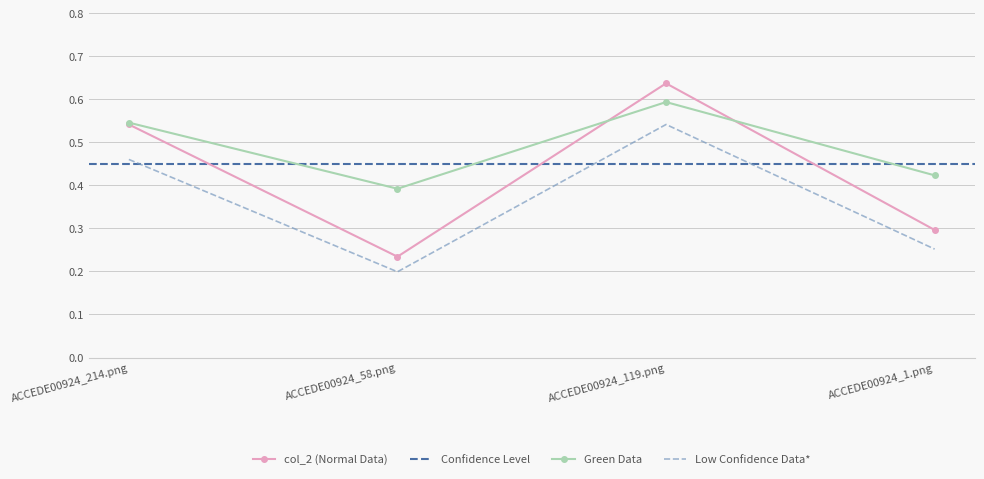

Reading left to right, what are all the values shown in this chart?

ACCEDE00924_214.png=0.5	ACCEDE00924_58.png=0.2	ACCEDE00924_119.png=0.6	ACCEDE00924_1.png=0.3